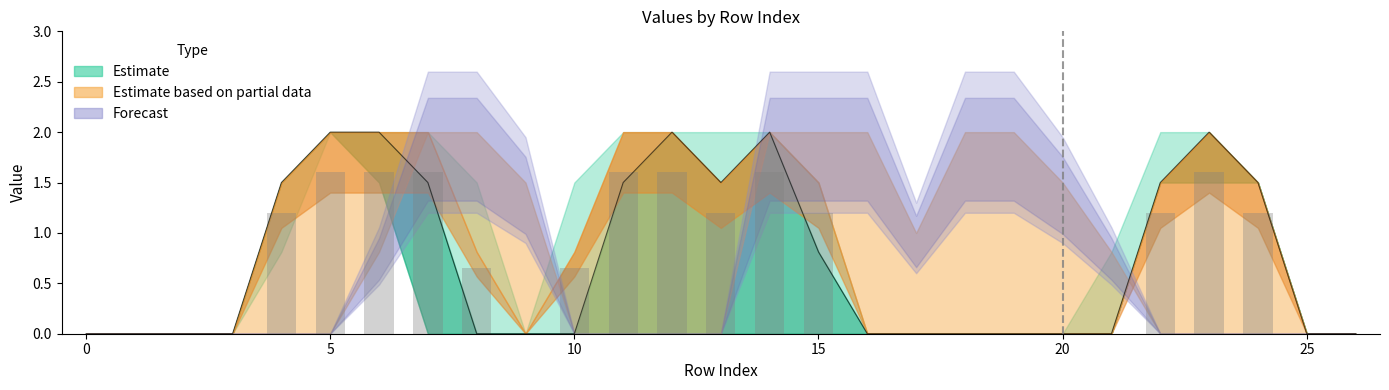

Does the chart contain stacked bars?

No